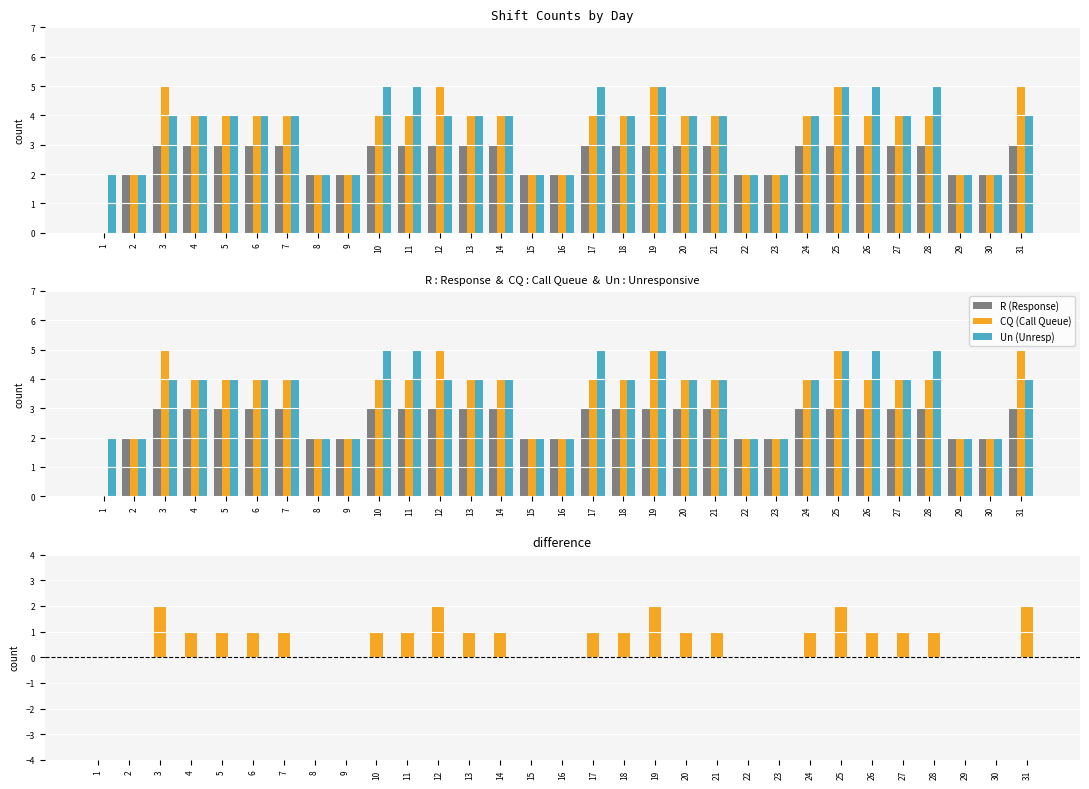

Is it true that R equals 3 at 17?

True